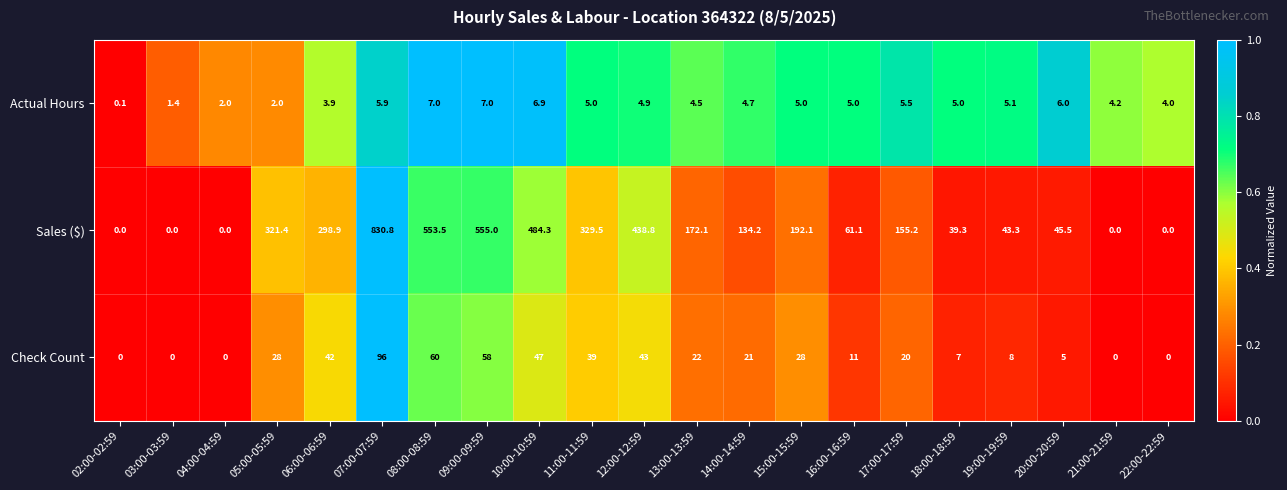

What is the sum of all Check Count values?

535.0